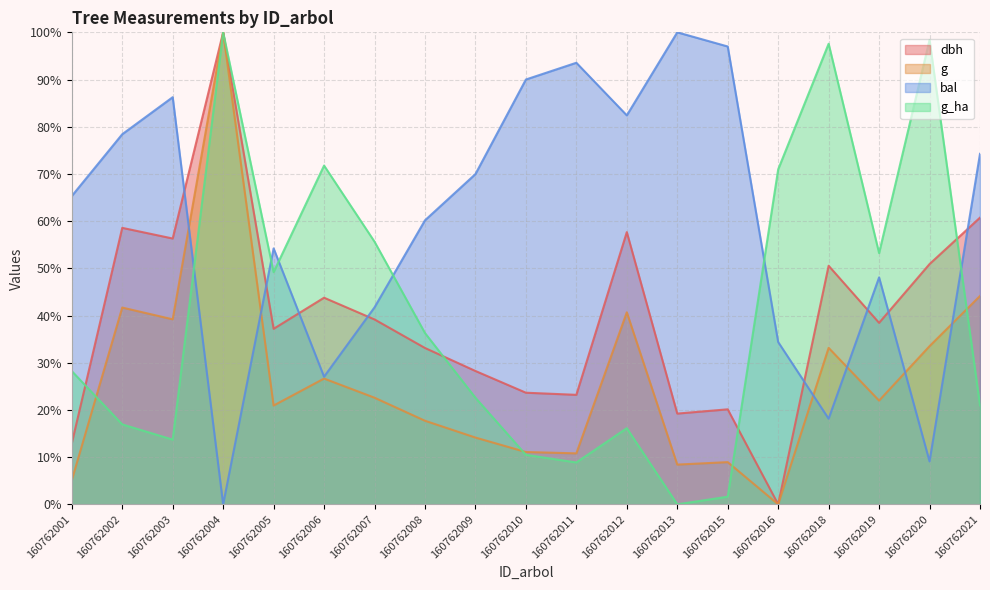

Reading left to right, transcribe all the data shown in this chart.

dbh: 160762001=12.9	160762002=58.6	160762003=56.3	160762004=100.0	160762005=37.2	160762006=43.8	160762007=39.2	160762008=33.1	160762009=28.2	160762010=23.6	160762011=23.2	160762012=57.7	160762013=19.2	160762015=20.1	160762016=0.0	160762018=50.5	160762019=38.4	160762020=50.9	160762021=60.7
g: 160762001=5.1	160762002=41.7	160762003=39.2	160762004=100.0	160762005=20.9	160762006=26.6	160762007=22.6	160762008=17.7	160762009=14.1	160762010=11.1	160762011=10.8	160762012=40.7	160762013=8.4	160762015=8.9	160762016=0.0	160762018=33.1	160762019=22.0	160762020=33.5	160762021=44.1
bal: 160762001=65.3	160762002=78.4	160762003=86.3	160762004=0.0	160762005=54.2	160762006=27.0	160762007=41.7	160762008=60.2	160762009=70.0	160762010=90.0	160762011=93.6	160762012=82.4	160762013=100.0	160762015=97.0	160762016=34.4	160762018=18.1	160762019=48.1	160762020=9.1	160762021=74.3
g_ha: 160762001=28.2	160762002=16.9	160762003=13.7	160762004=100.0	160762005=49.2	160762006=71.8	160762007=55.6	160762008=36.3	160762009=22.6	160762010=10.5	160762011=8.9	160762012=16.1	160762013=0.0	160762015=1.6	160762016=71.0	160762018=97.6	160762019=53.2	160762020=98.4	160762021=21.0